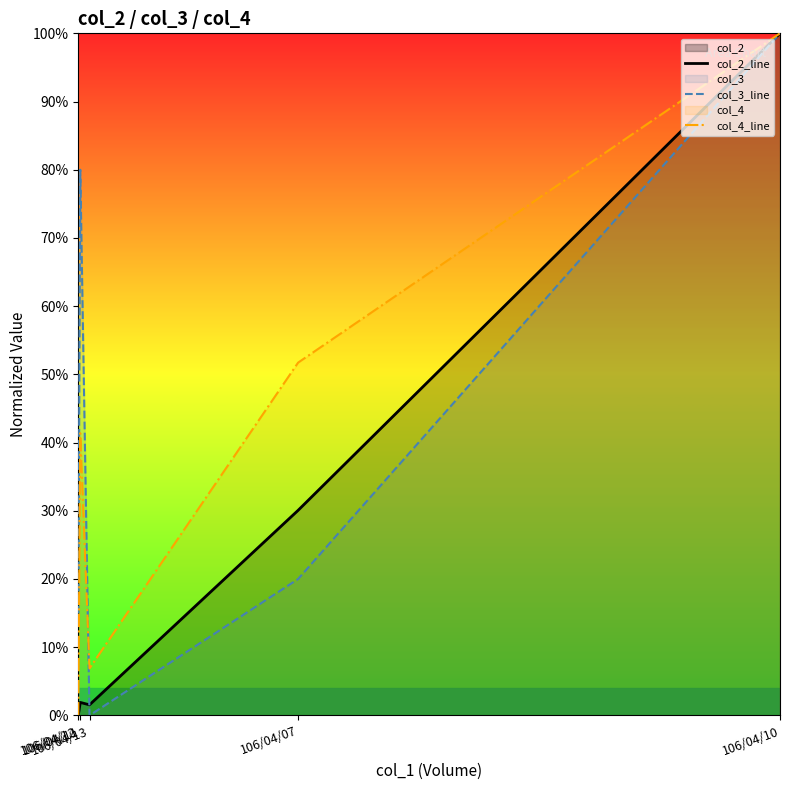

What is the difference between the col_3_line values at 106/04/11 and 106/04/10?

0.2